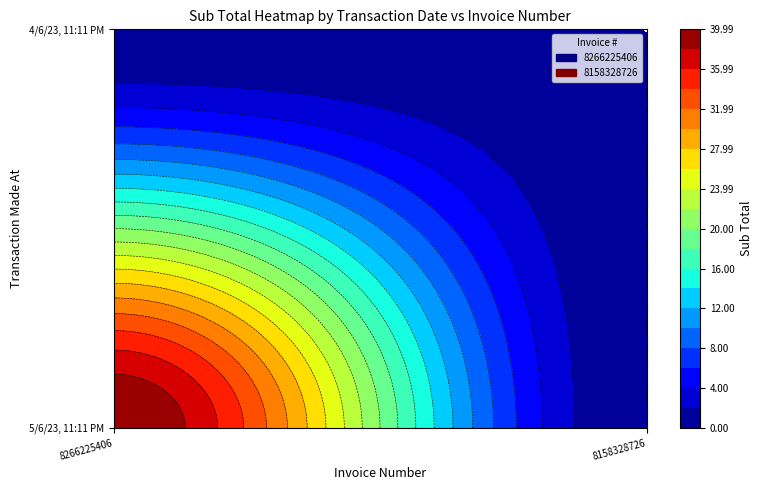

Reading left to right, list all the values displayed in this chart.

8266225406: 40.0	0.0
8158328726: 0.0	0.0